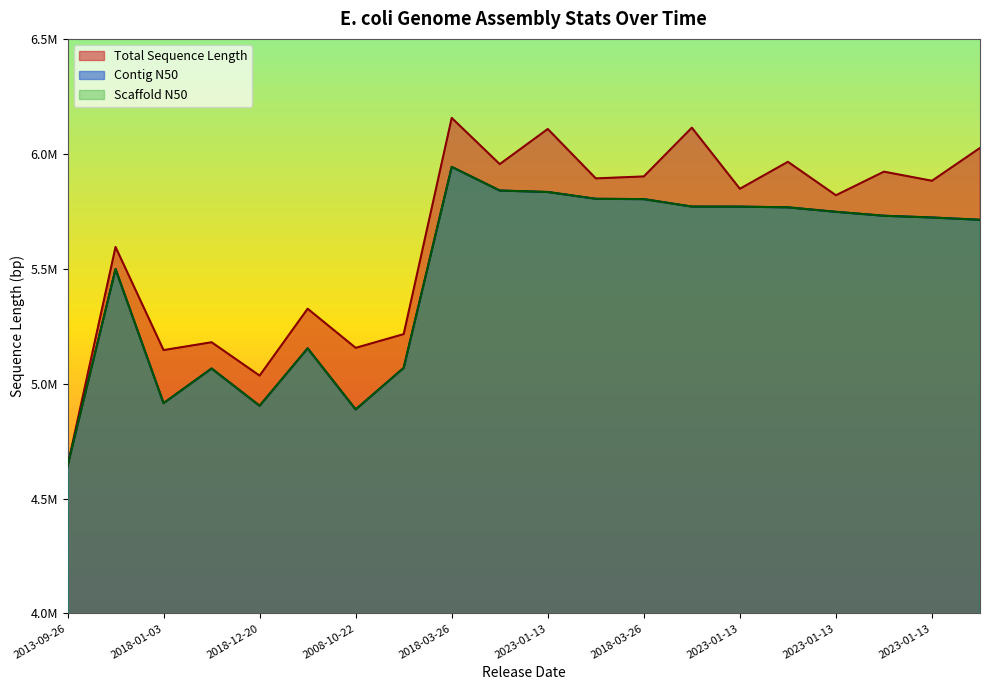

The value of Total Sequence Length at 2018-06-08 is 5594605. True or false?

True